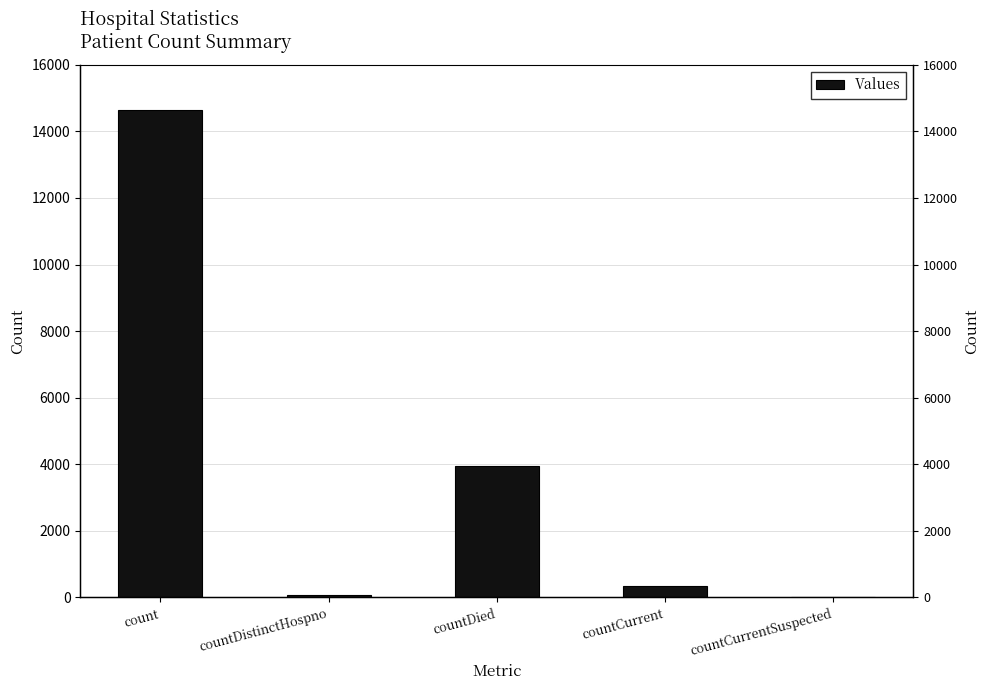

What is the label of the 2nd bar from the right?

countCurrent